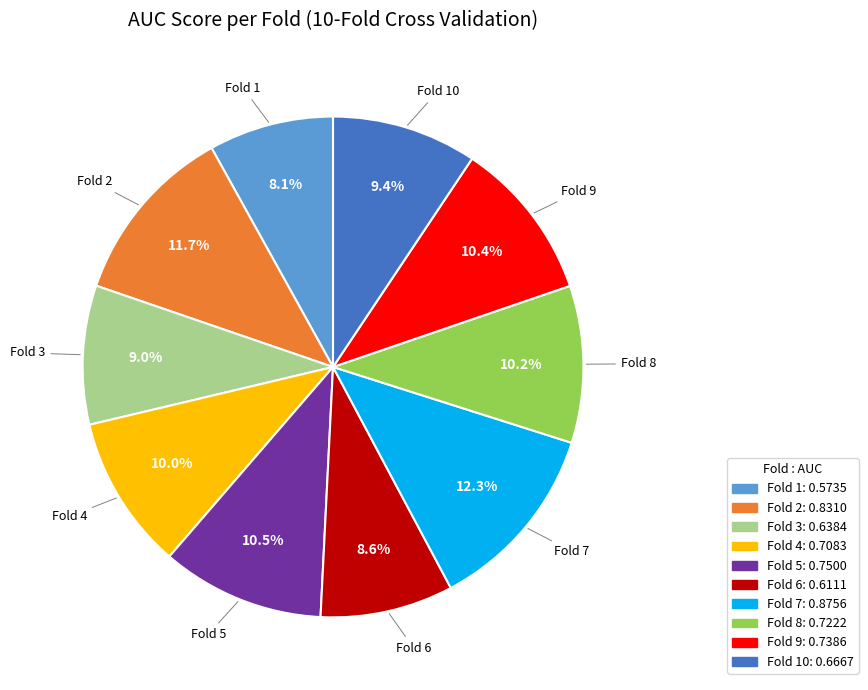

Is there any slice that represents more than half of the pie?

No